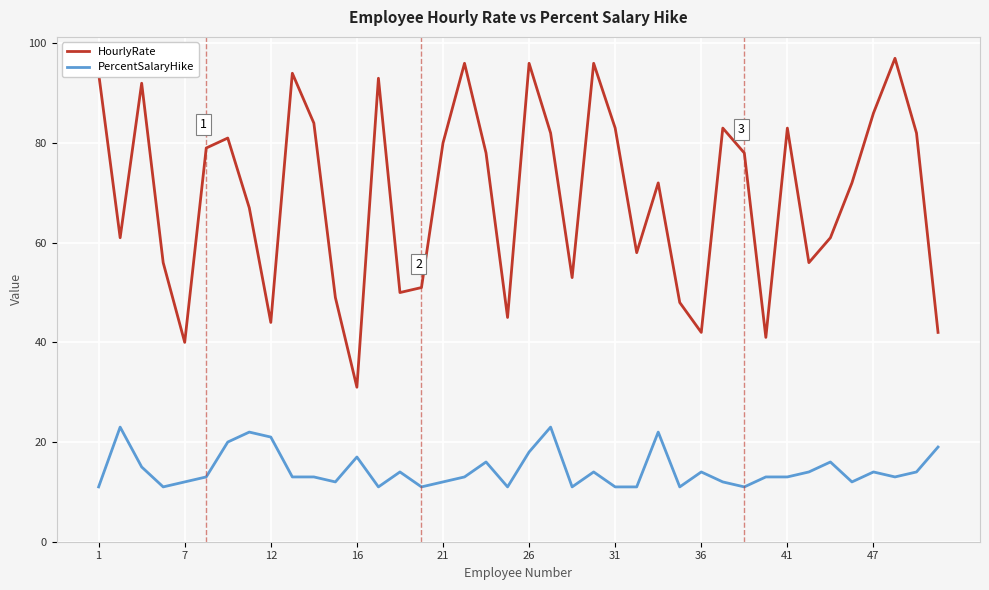

Which series has the largest total across all categories?

HourlyRate